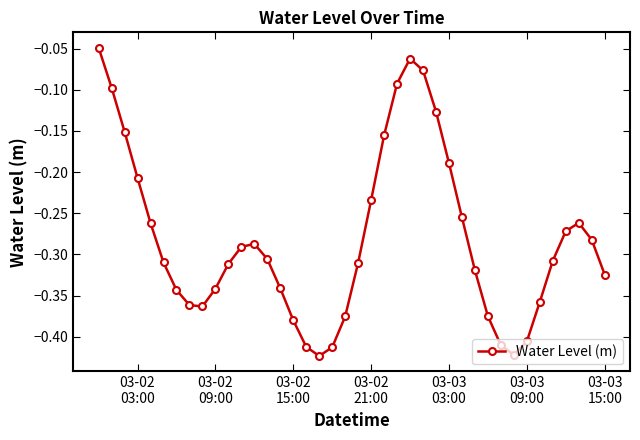

How many interior local peaks (higher than both neighbors) does the data have?

3